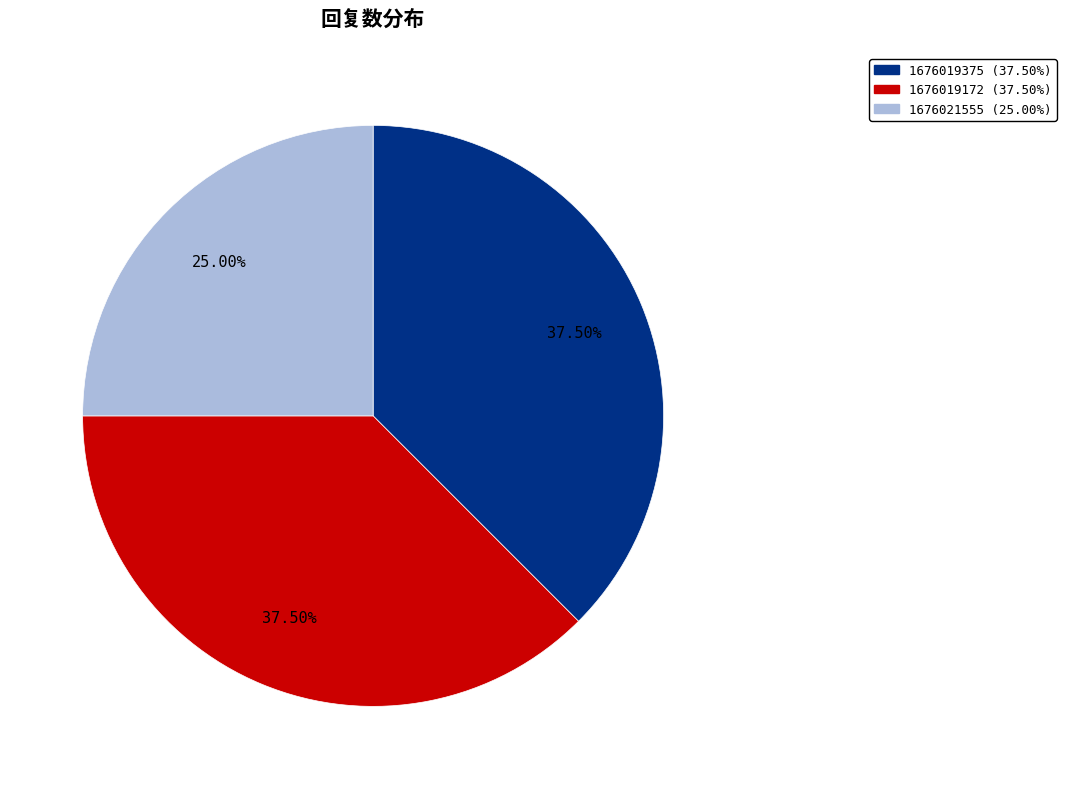

Is there any slice that represents more than half of the pie?

No